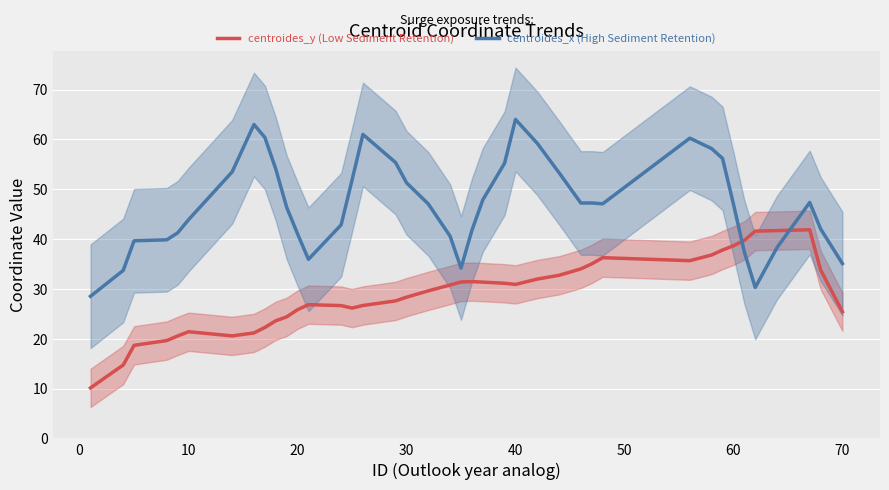

What is the maximum value for centroides_y (Low Sediment Retention)?

41.9